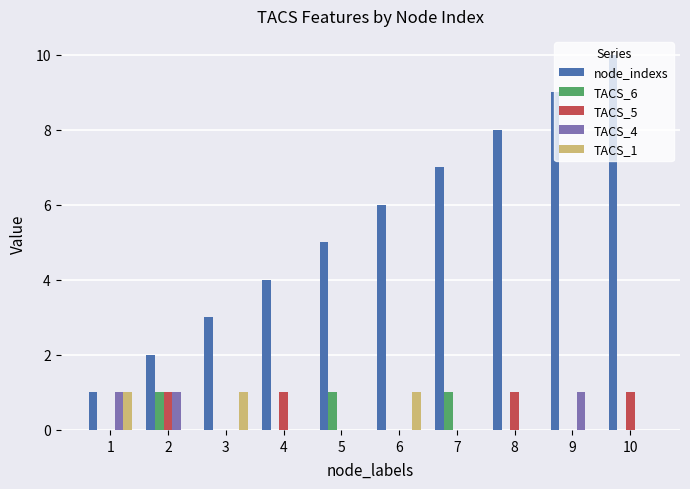

Between 2 and 6, which series saw the biggest shift?

node_indexs